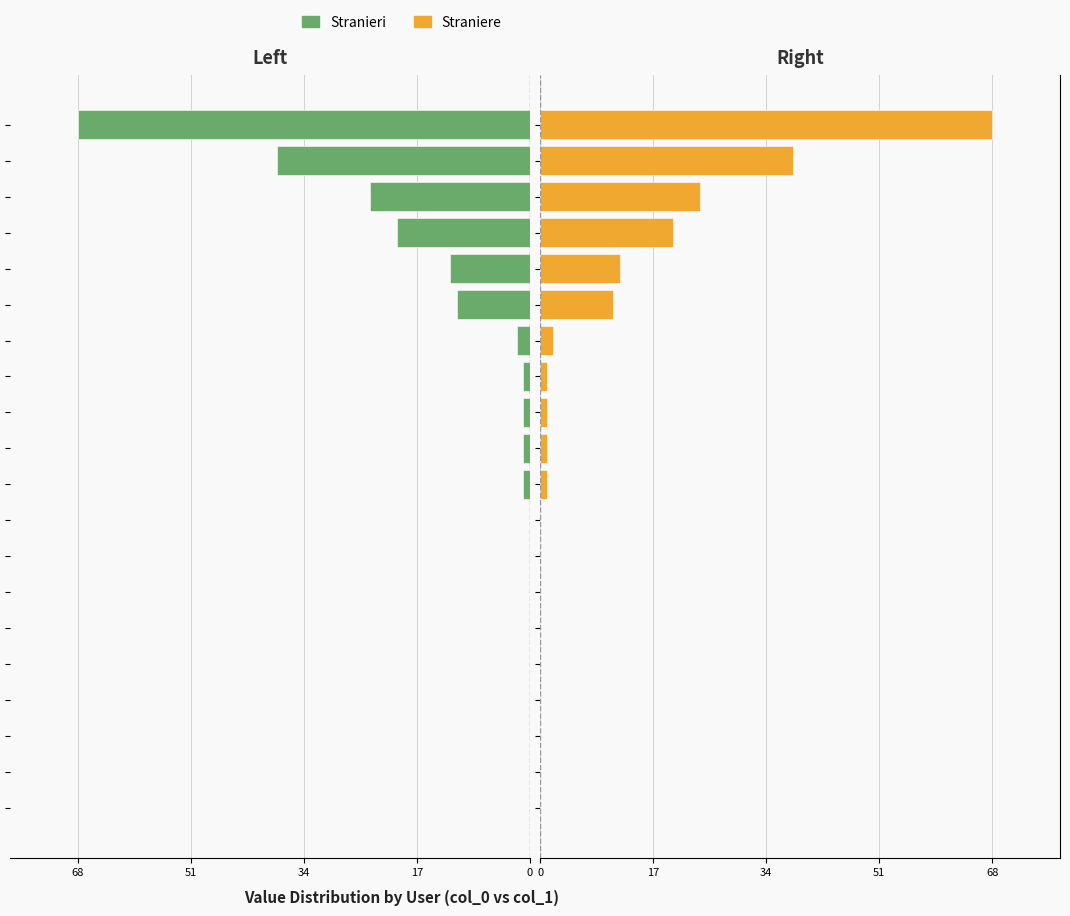

The Stranieri series shows 0 at 8. True or false?

True